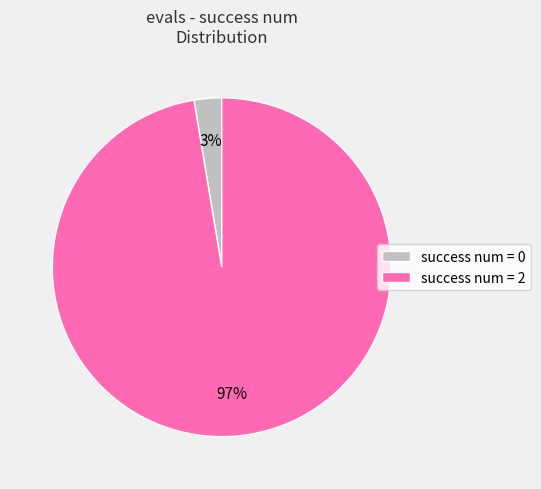

Does any single category account for the majority?

Yes